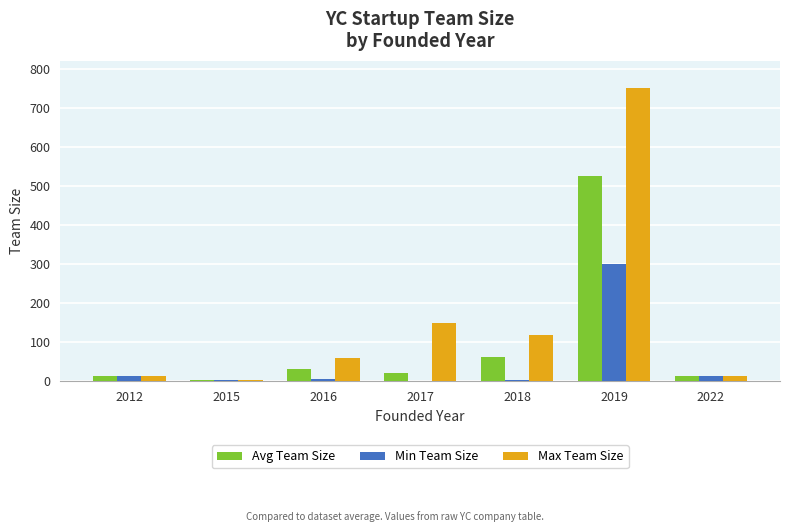

At which category is the sum across all series the highest?

2019